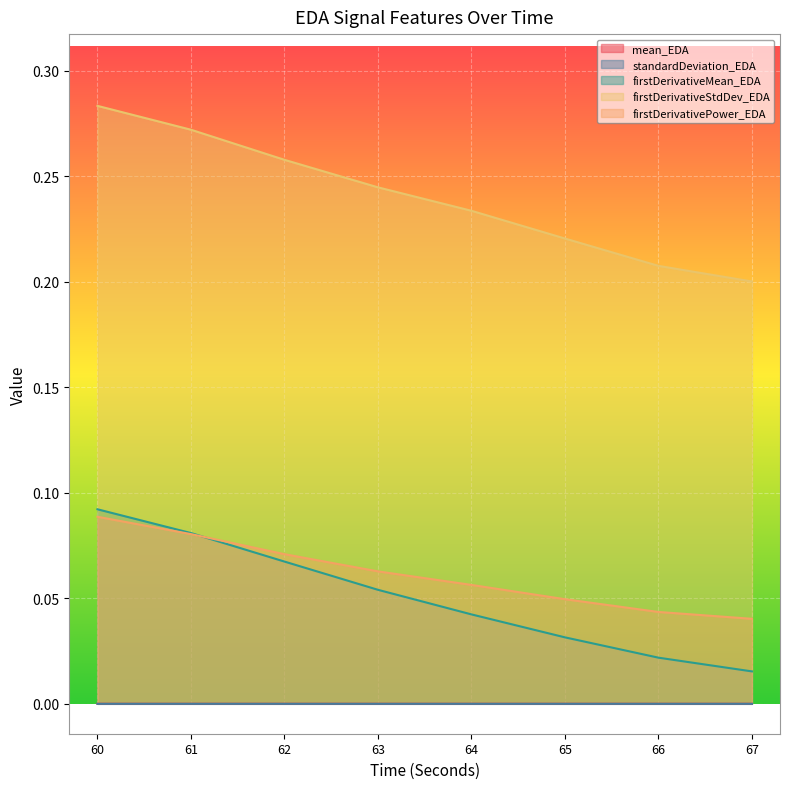

At which category is the sum across all series the highest?

60